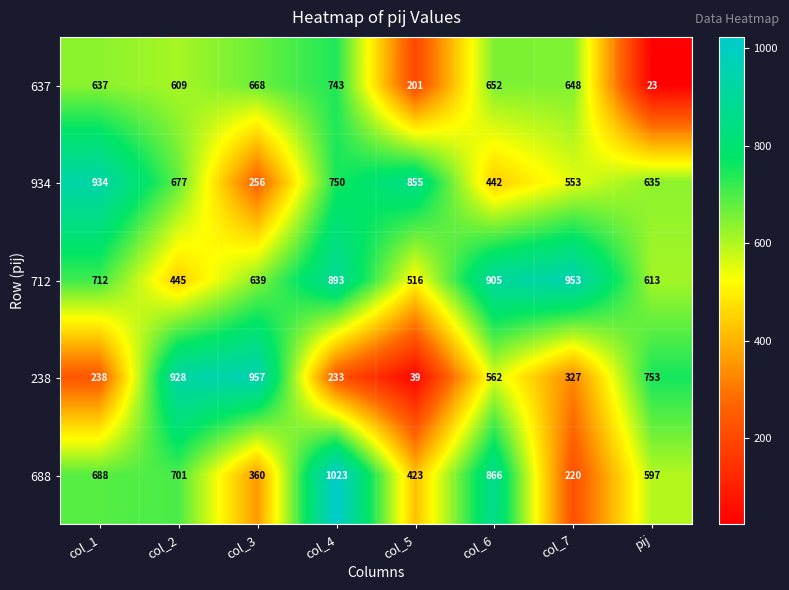

At how many categories does at least one series exceed 255?

8